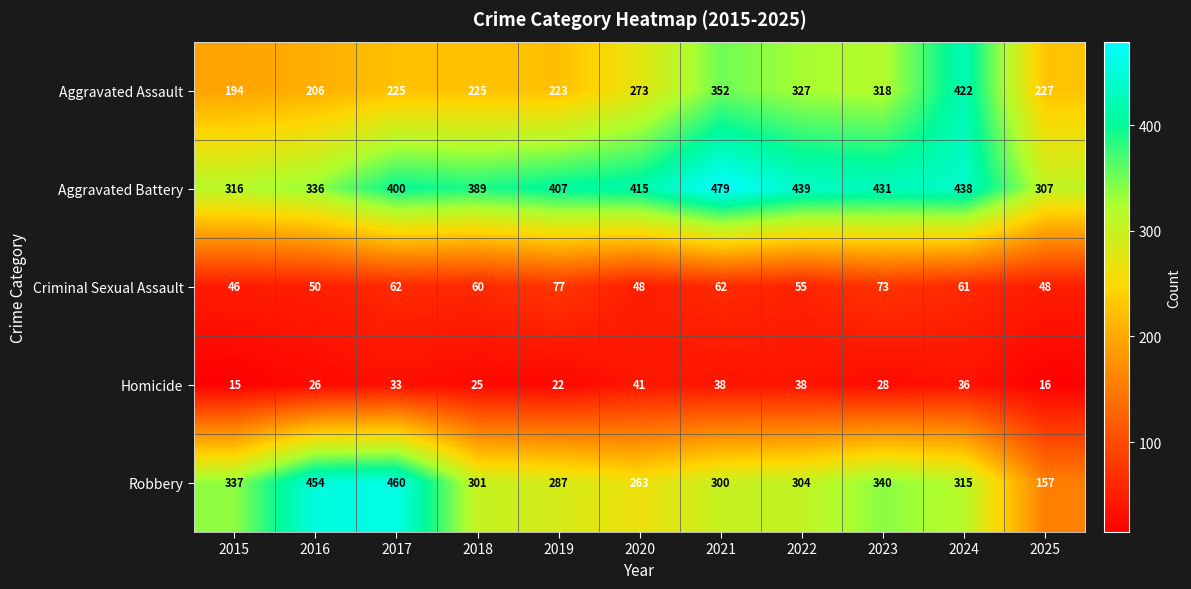

True or false: Aggravated Assault has a value of 273 at 2020.

True